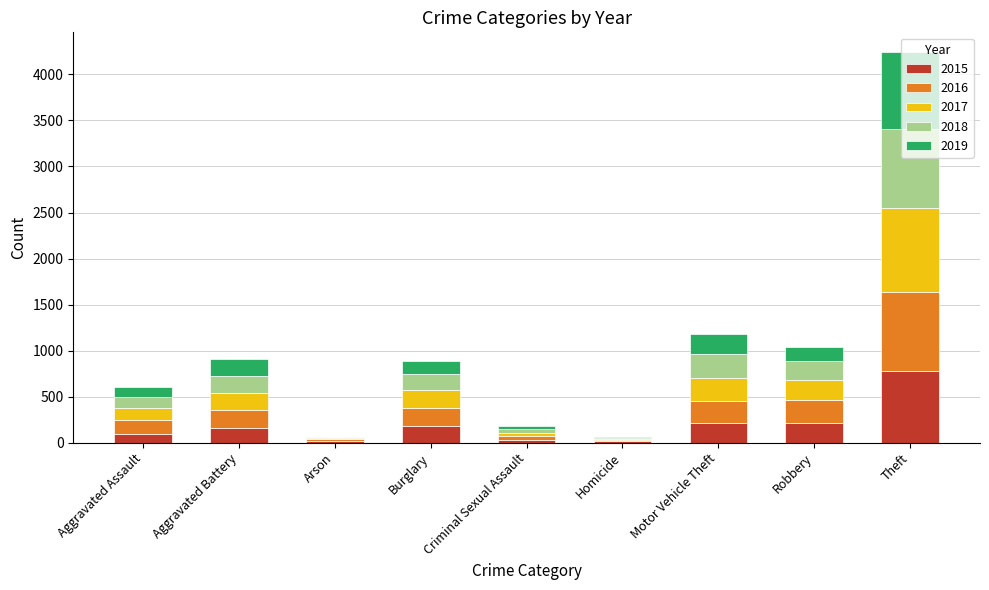

The value of 2015 at Theft is 1163. True or false?

False